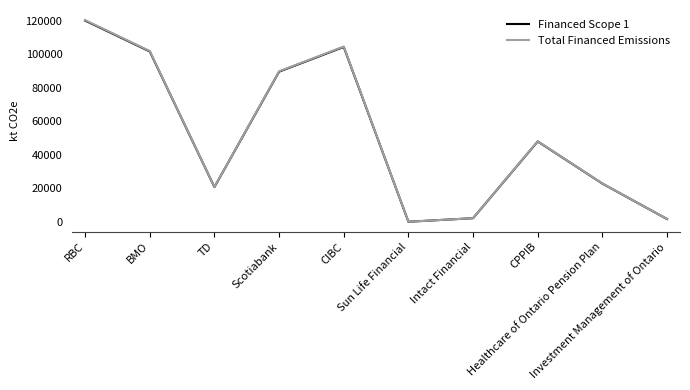

At which category is the sum across all series the highest?

RBC